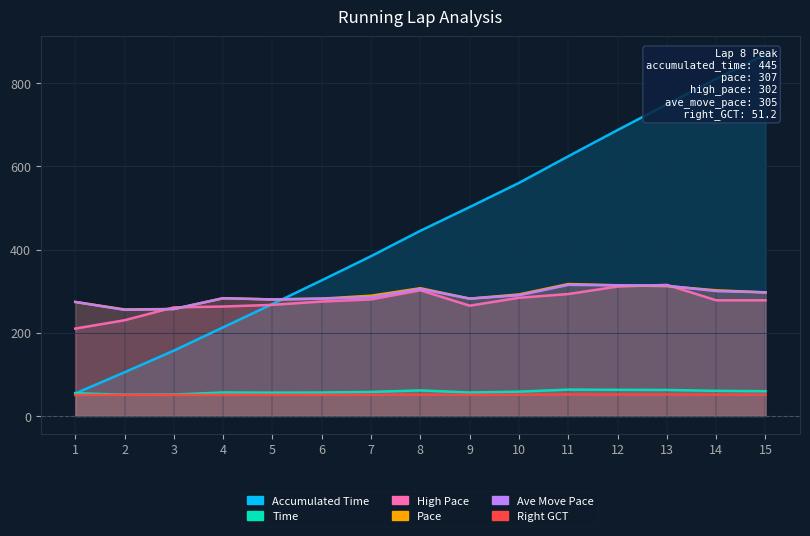

Reading right to left, what are all the values shown in this chart?

accumulated_time: 15=869.0	14=810.0	13=749.0	12=687.0	11=624.0	10=560.0	9=502.0	8=445.0	7=384.0	6=326.0	5=269.0	4=213.0	3=157.0	2=105.0	1=54.0
time: 15=59.5	14=60.4	13=62.5	12=62.9	11=63.4	10=58.4	9=56.4	8=61.4	7=57.8	6=56.4	5=56.0	4=56.5	3=51.5	2=51.1	1=54.8
high_pace: 15=278.0	14=278.0	13=315.0	12=311.0	11=293.0	10=284.0	9=265.0	8=302.0	7=280.0	6=275.0	5=267.0	4=263.0	3=261.0	2=230.0	1=210.0
pace: 15=297.0	14=302.0	13=312.0	12=314.0	11=317.0	10=292.0	9=282.0	8=307.0	7=289.0	6=282.0	5=280.0	4=283.0	3=257.0	2=256.0	1=274.0
ave_move_pace: 15=297.0	14=300.0	13=313.0	12=314.0	11=315.0	10=290.0	9=282.0	8=305.0	7=285.0	6=282.0	5=280.0	4=283.0	3=257.0	2=255.0	1=274.0
right_GCT: 15=51.2	14=51.1	13=51.5	12=51.4	11=51.7	10=50.9	9=50.8	8=51.2	7=50.9	6=50.7	5=50.8	4=50.7	3=50.6	2=50.7	1=50.5